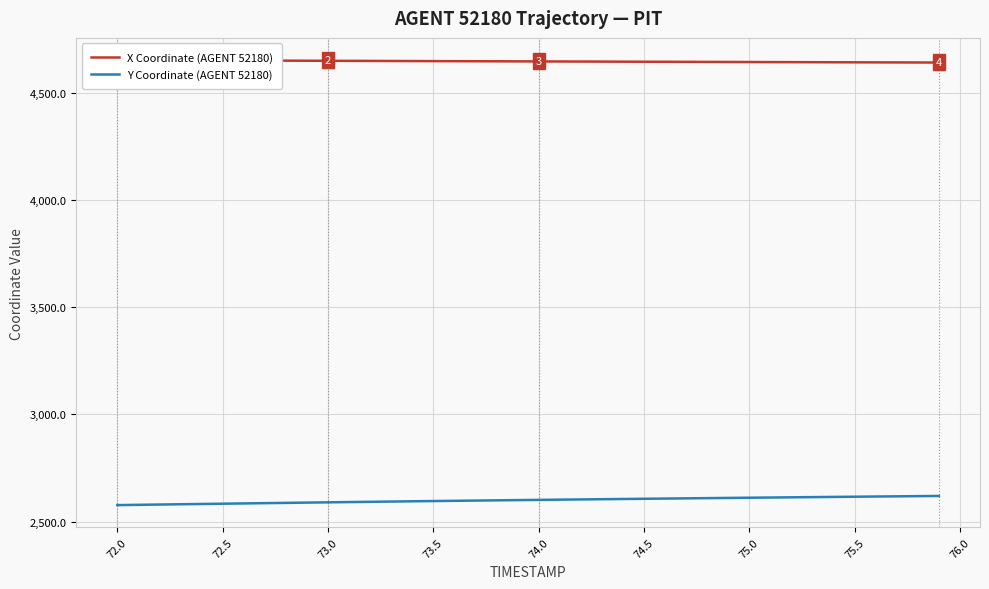

Is this an area chart (filled region under the line)?

No